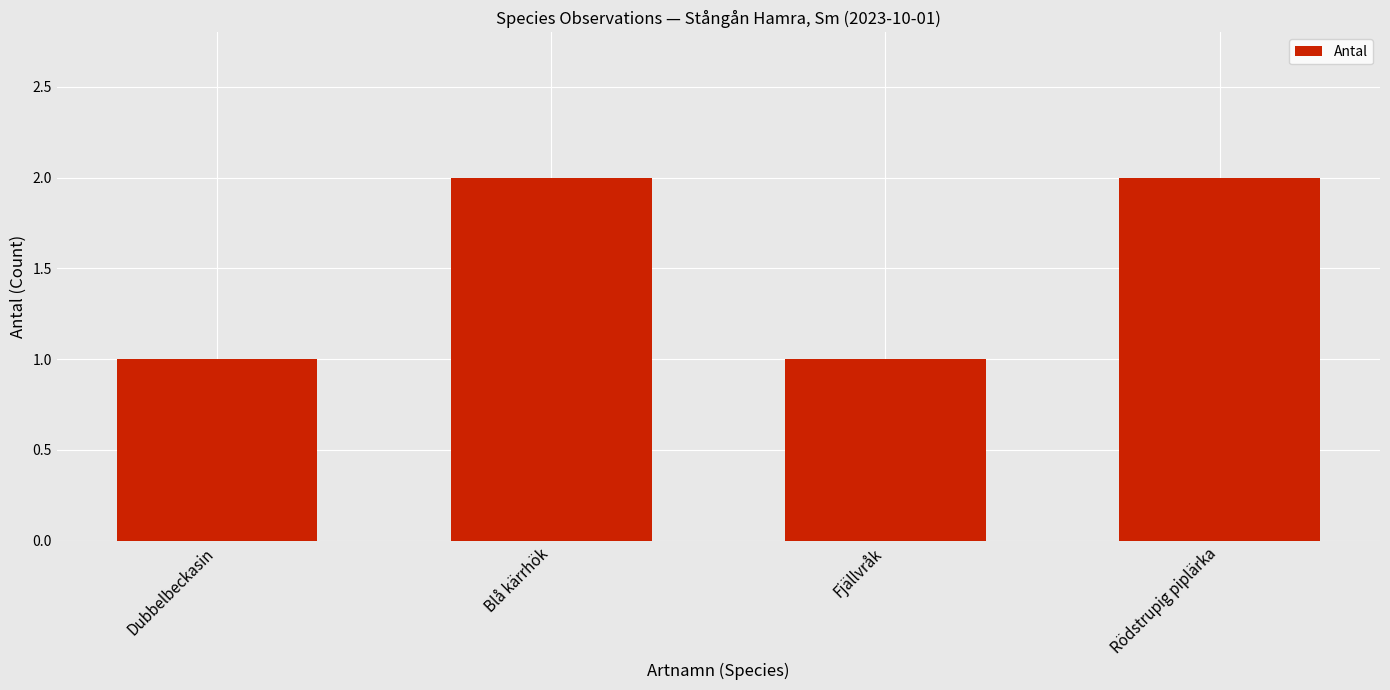

Reading left to right, extract all data points from this chart.

1	2	1	2